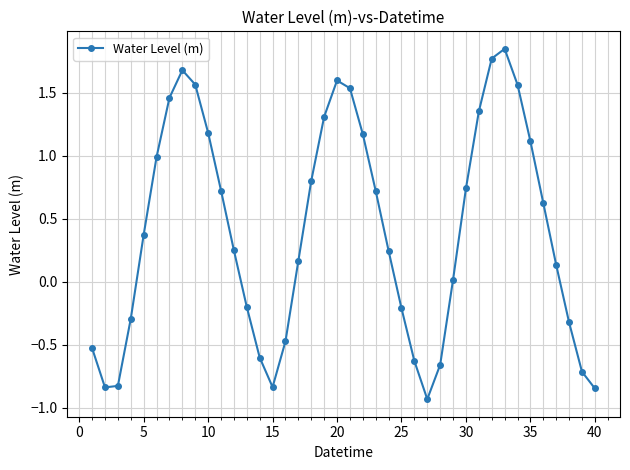

How many points are lower than both their immediate neighbors (excluding endpoints)?

3